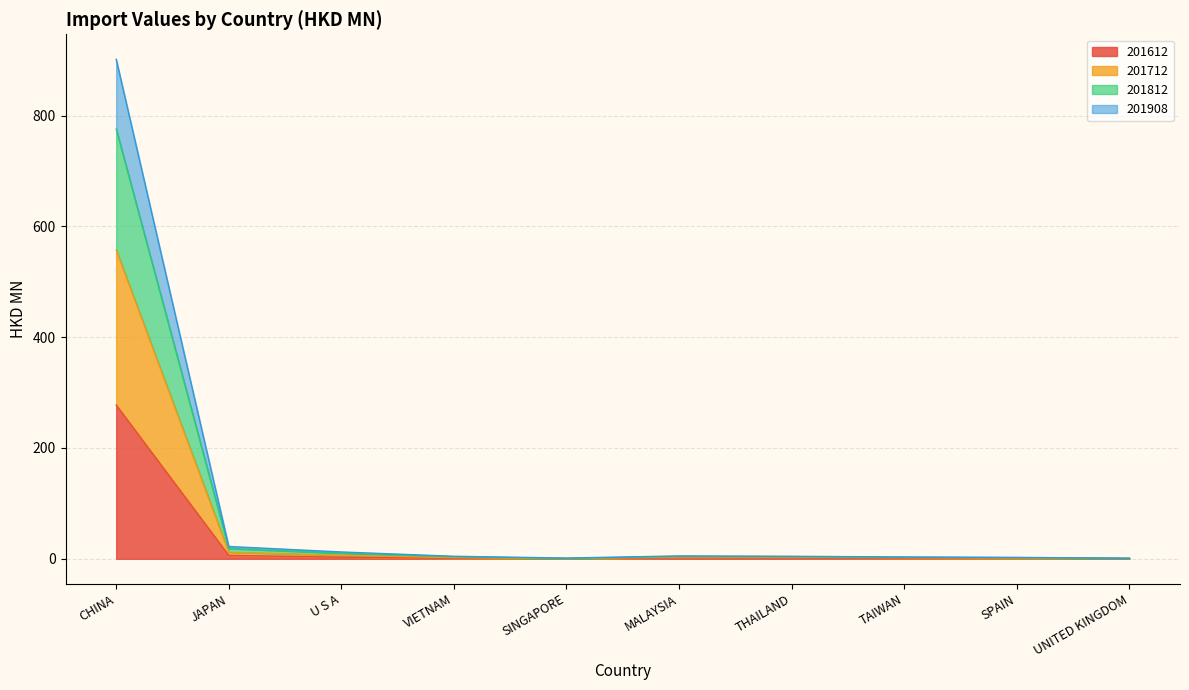

Does the chart display data point markers on the line(s)?

No